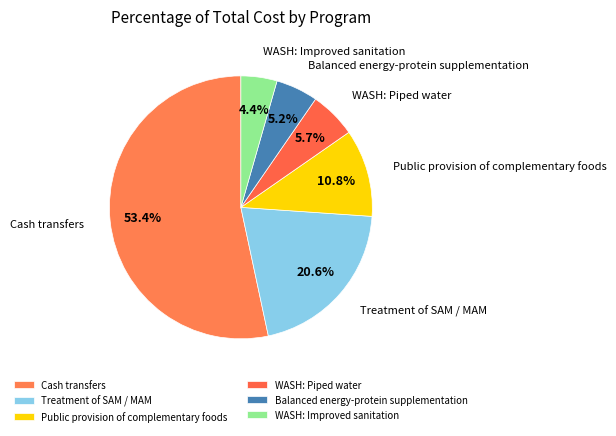

Count the number of slices in the pie.

6